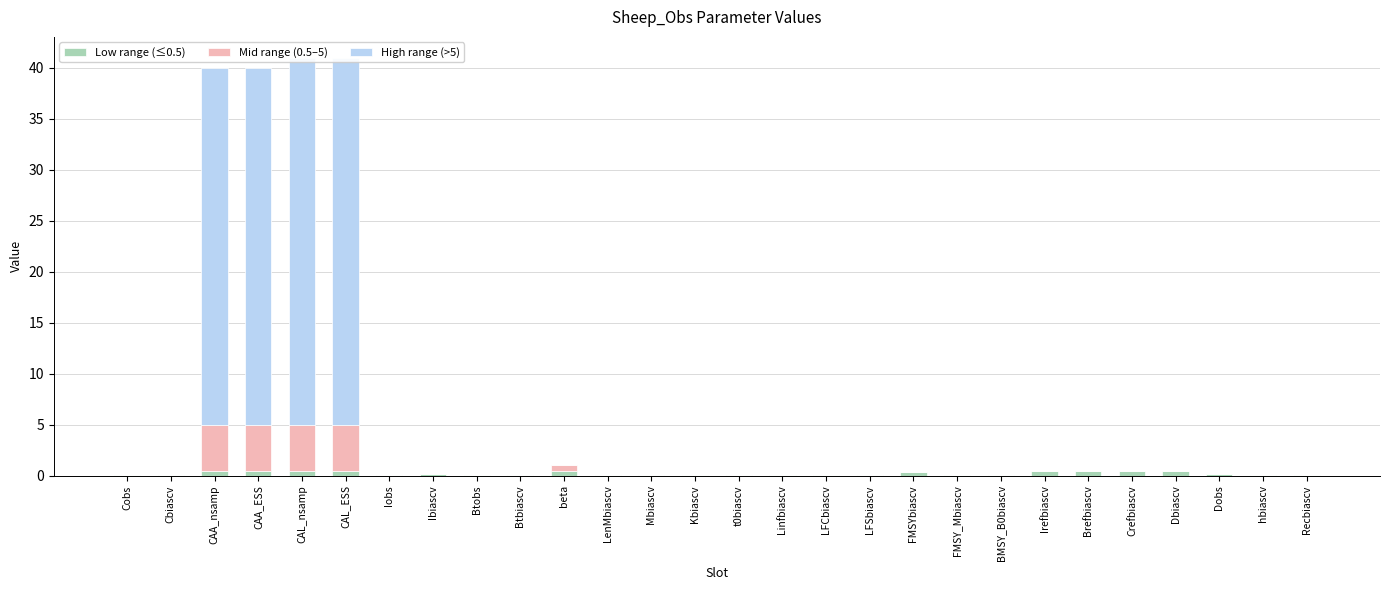

Are the bars horizontal?

No